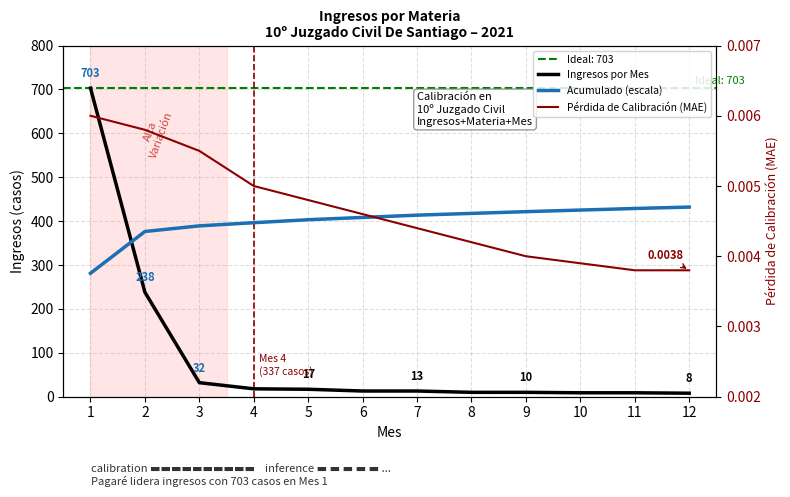

List the series in order of their overall mean, lowest first.

Pérdida de Calibración (MAE), Ingresos por Mes, Acumulado (escala)